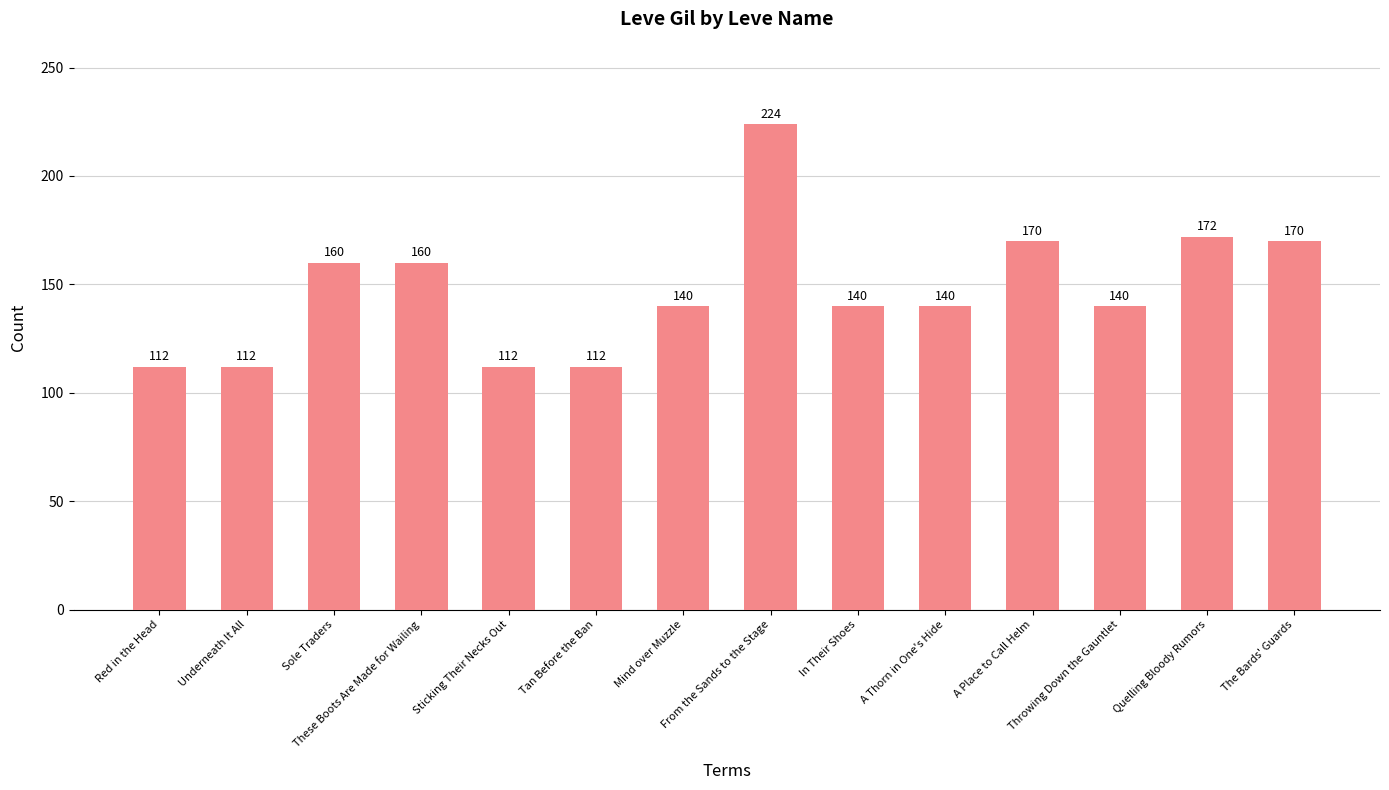

What is the approximate value at A Place to Call Helm, to the nearest 50?

150